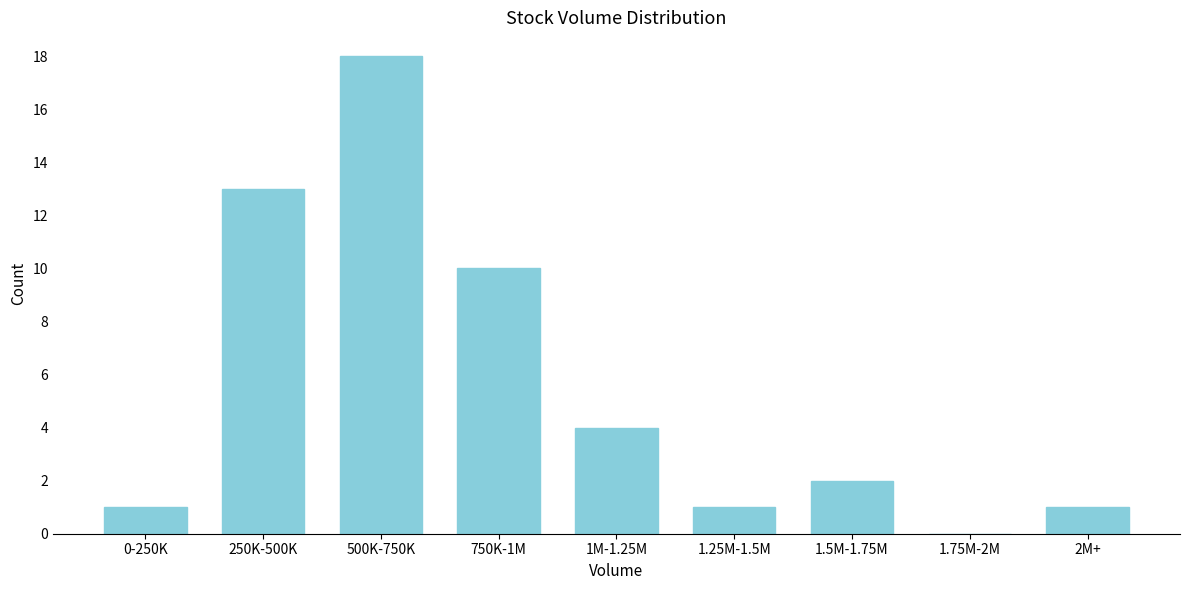

Reading left to right, what are all the values shown in this chart?

0-250K=1	250K-500K=13	500K-750K=18	750K-1M=10	1M-1.25M=4	1.25M-1.5M=1	1.5M-1.75M=2	1.75M-2M=0	2M+=1